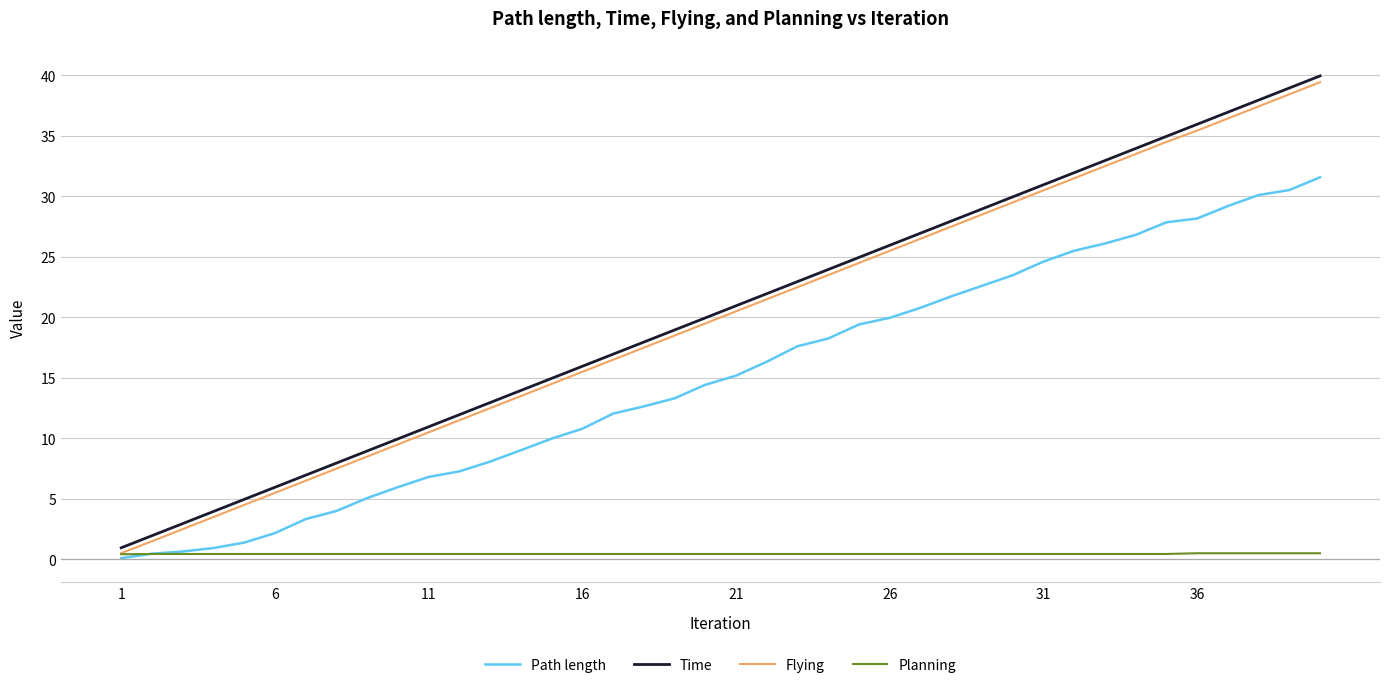

Which series has the largest range (max minus min)?

Time